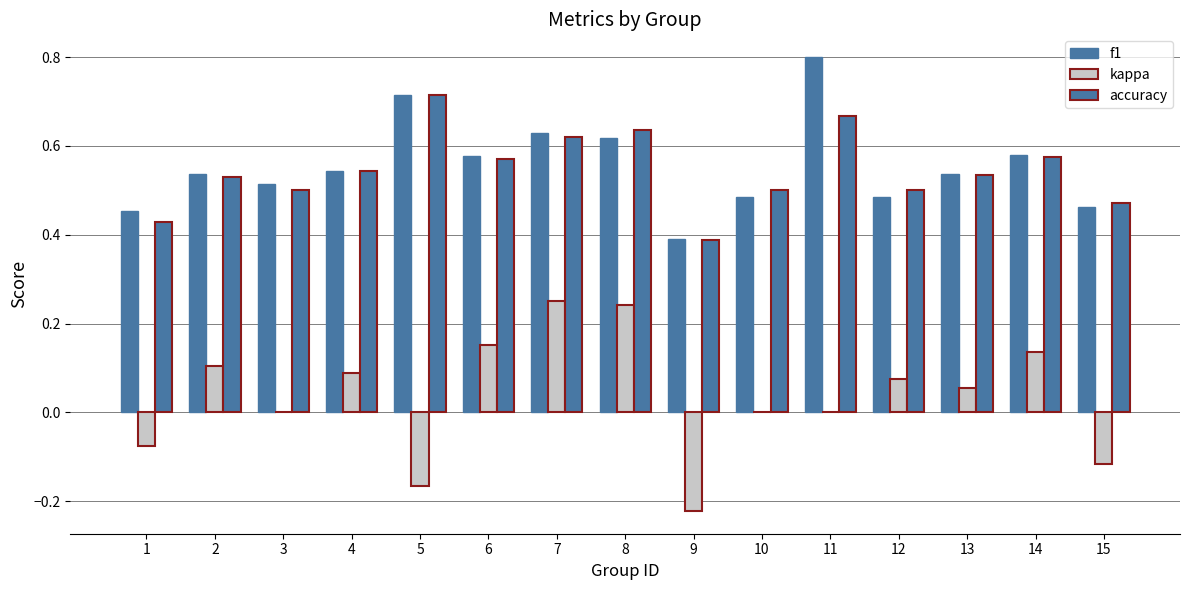

The kappa series shows -0.1 at 5. True or false?

False